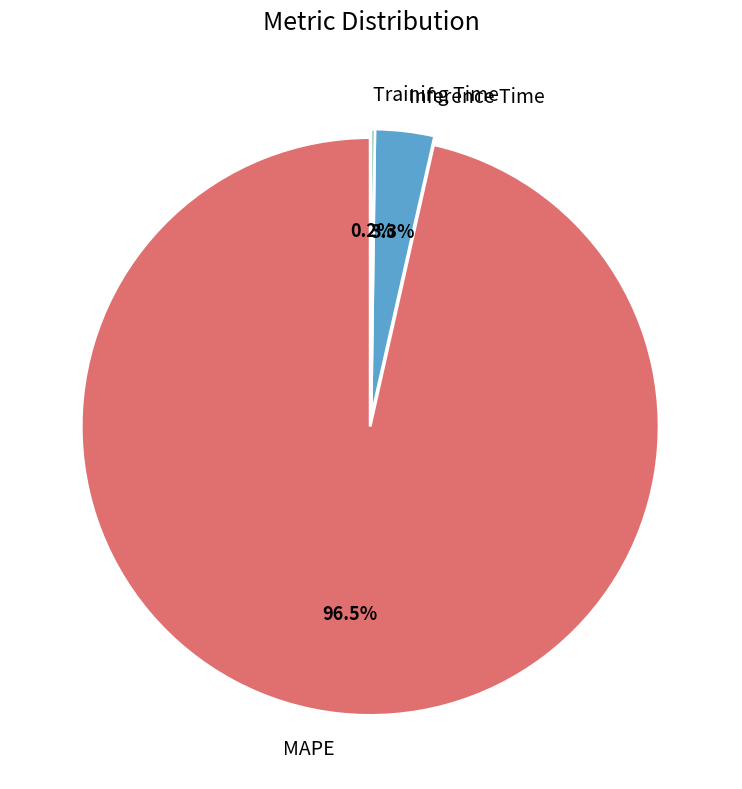

What percentage do Inference Time and MAPE together represent?

99.8%